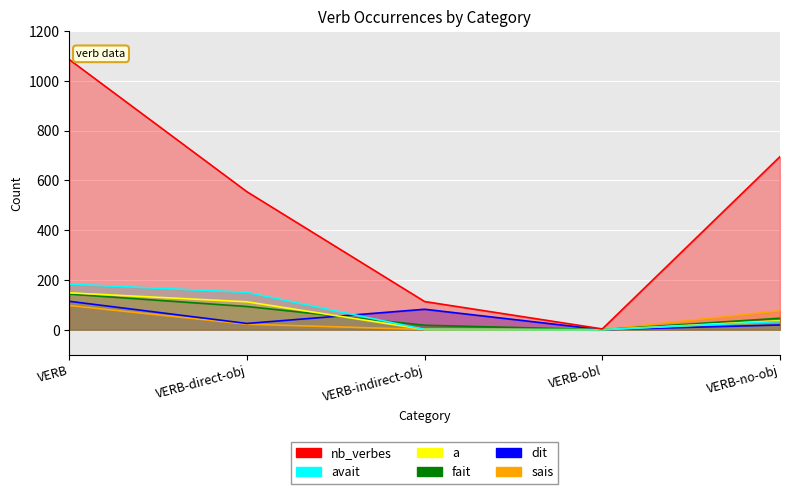

What is the difference between the maximum and minimum values in the sais series?

97